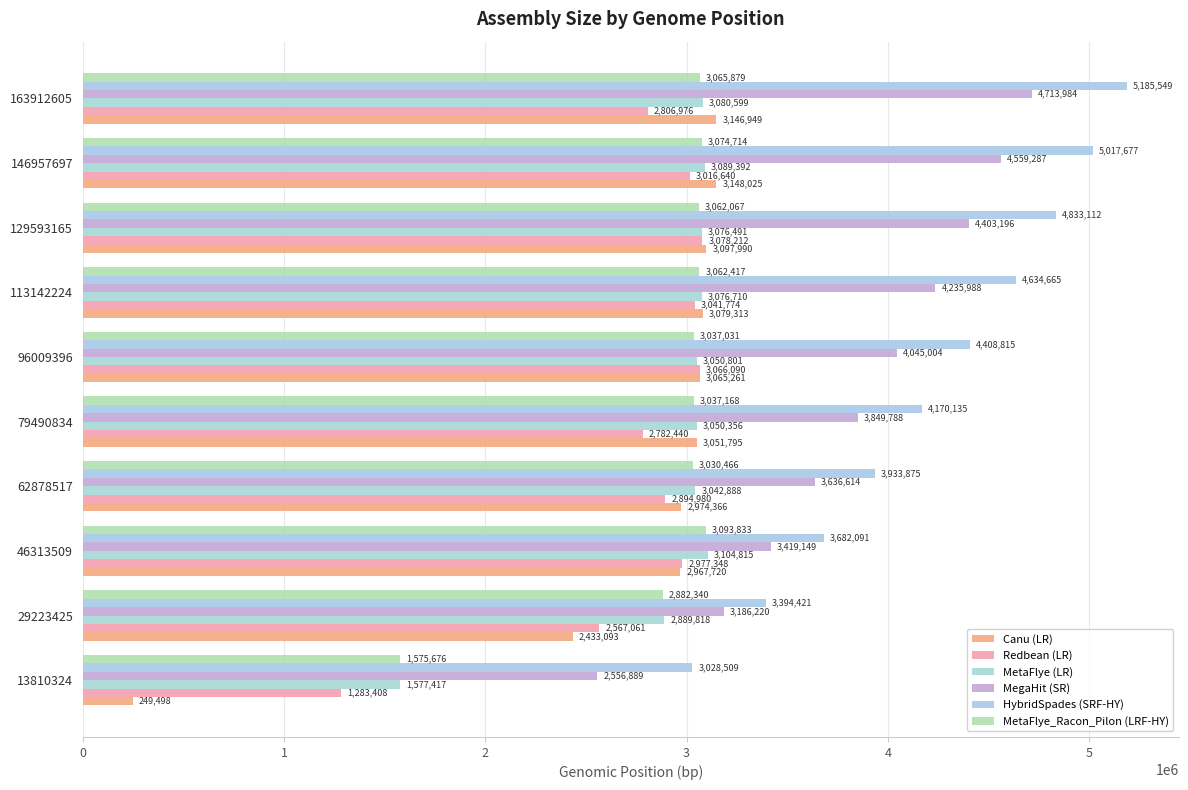

What are all the series names shown in the legend?

Canu (LR), Redbean (LR), MetaFlye (LR), MegaHit (SR), HybridSpades (SRF-HY), MetaFlye_Racon_Pilon (LRF-HY)